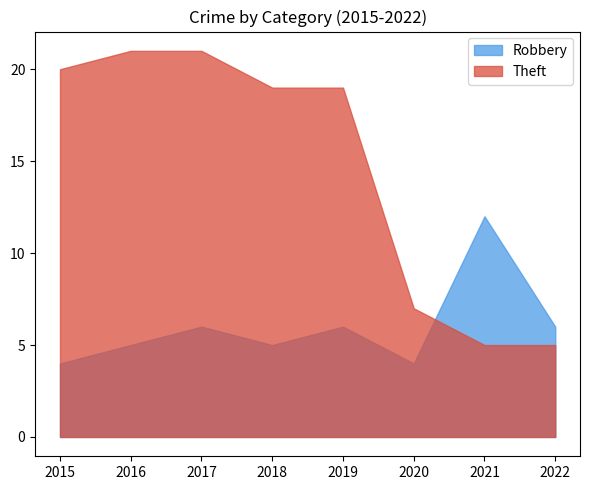

How many Robbery values are between 5 and 6?

5